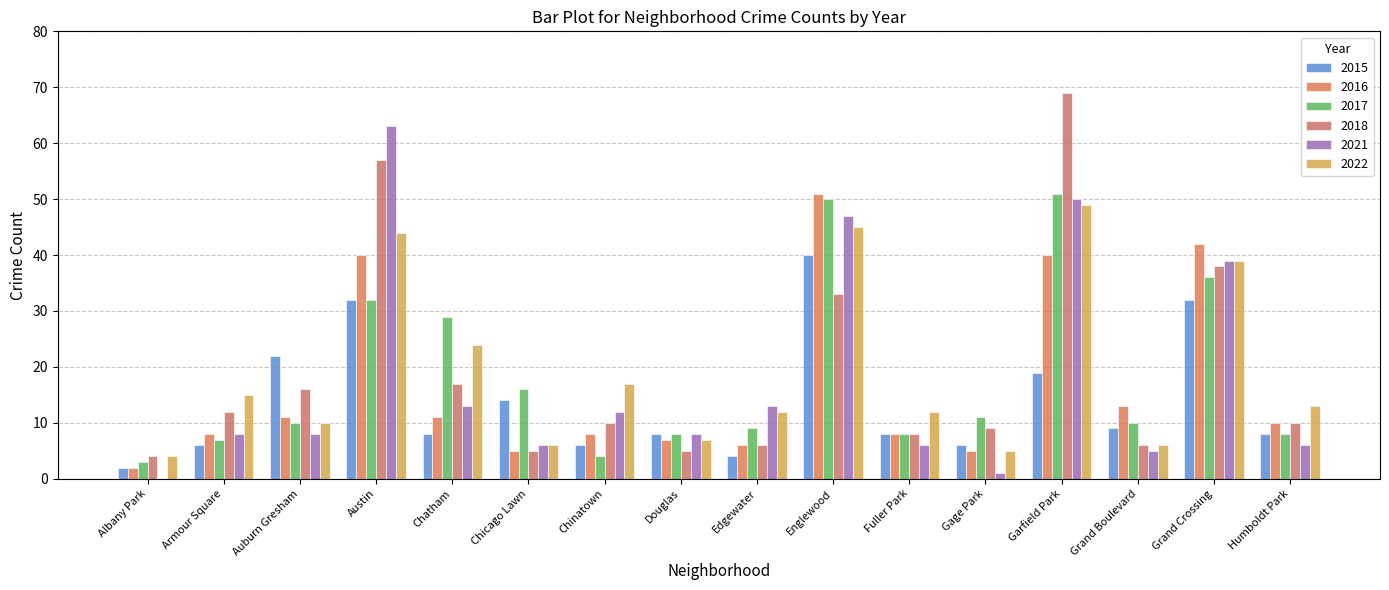

What position from the right is Fuller Park?

6